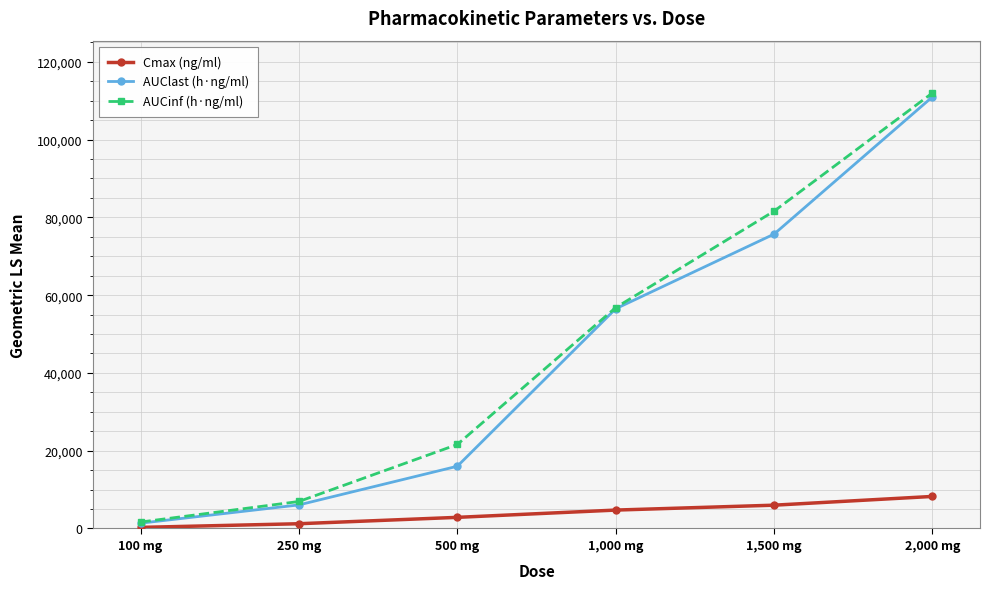

True or false: AUCinf (h·ng/ml) and Cmax (ng/ml) cross at least once.

False